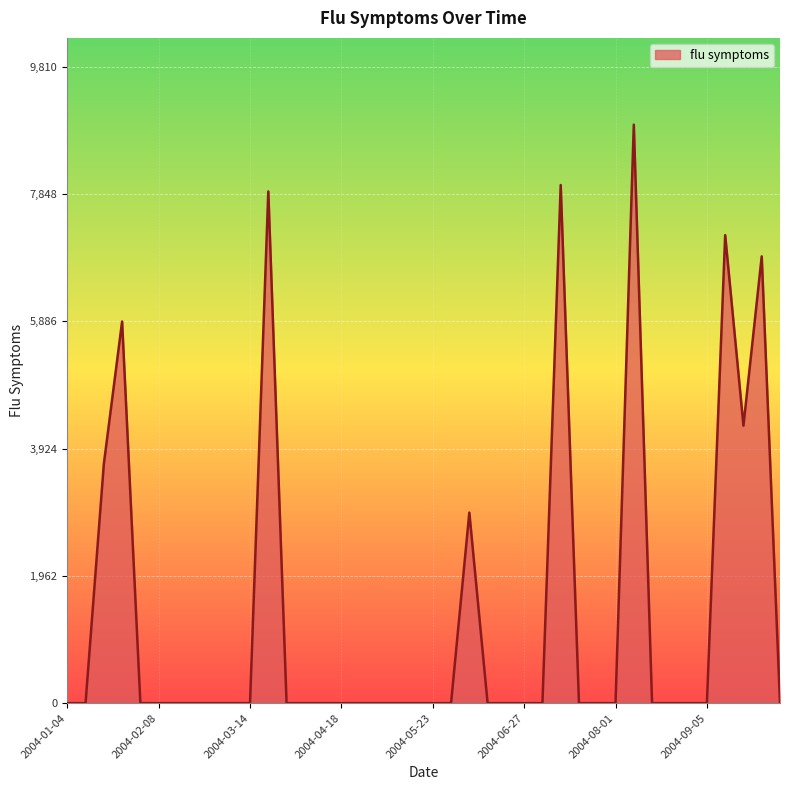

What is the greatest value displayed?

8917.8